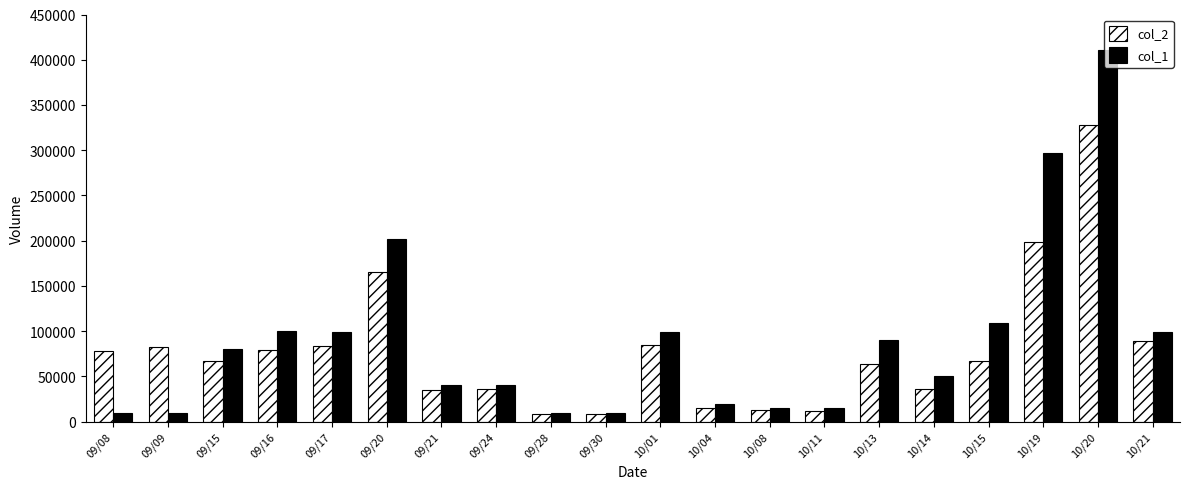

Is the value of col_1 at 10/13 greater than the value of col_2 at 09/17?

Yes